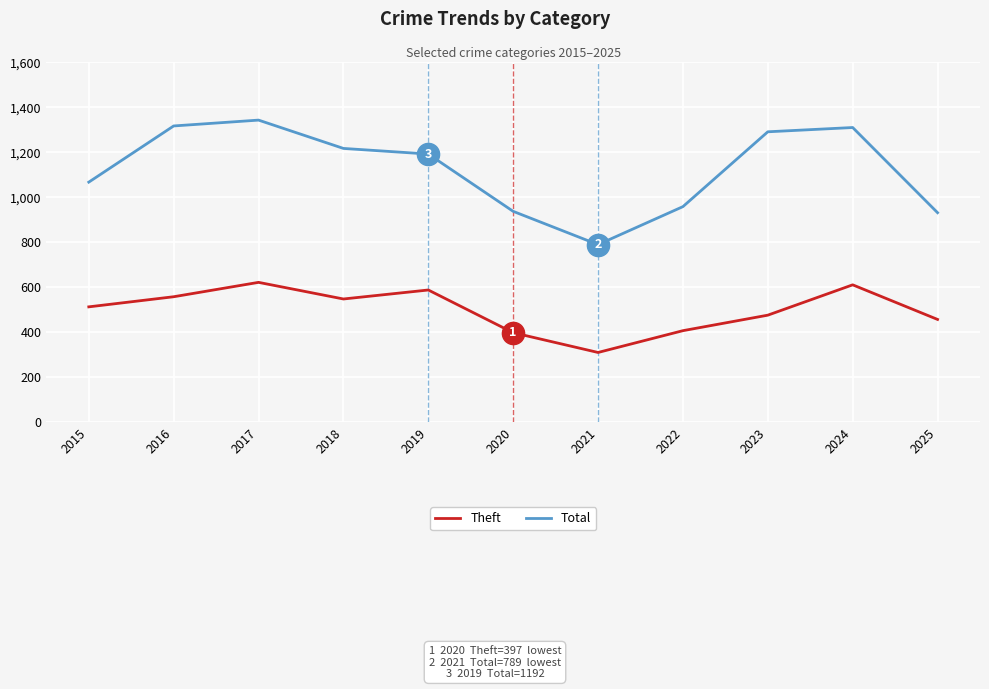

At which label does Total reach its peak?

2017